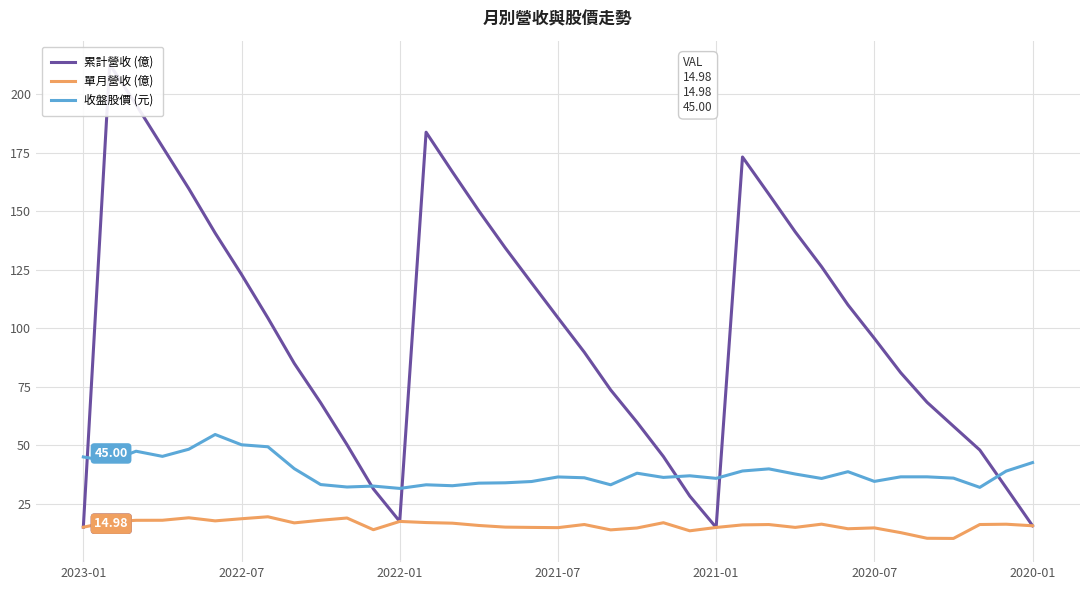

At how many categories does at least one series exceed 188?

2